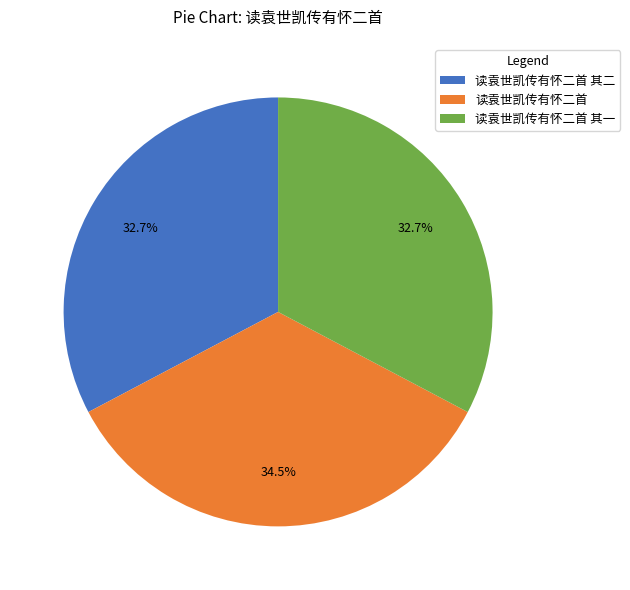

How many slices are in this pie chart?

3